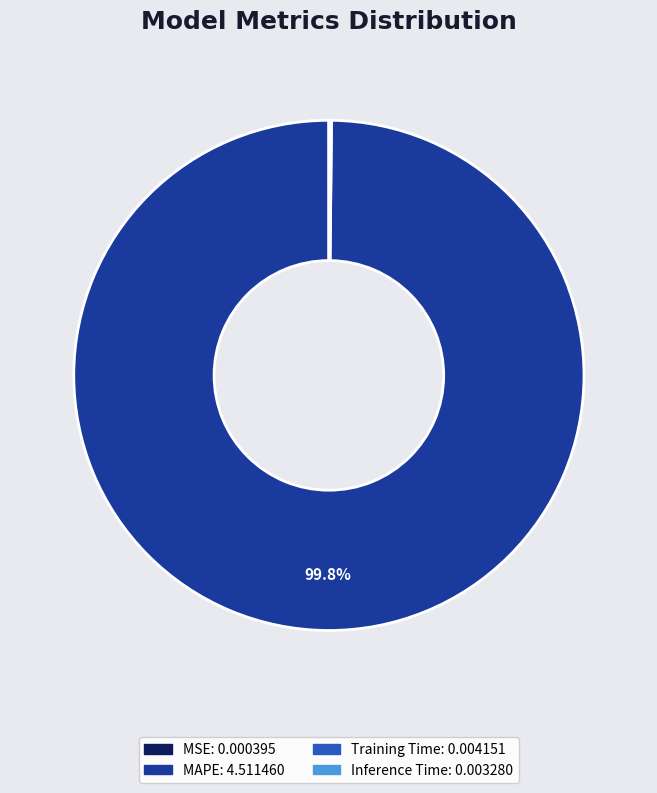

What percentage is the MAPE slice, to the nearest percent?

100%